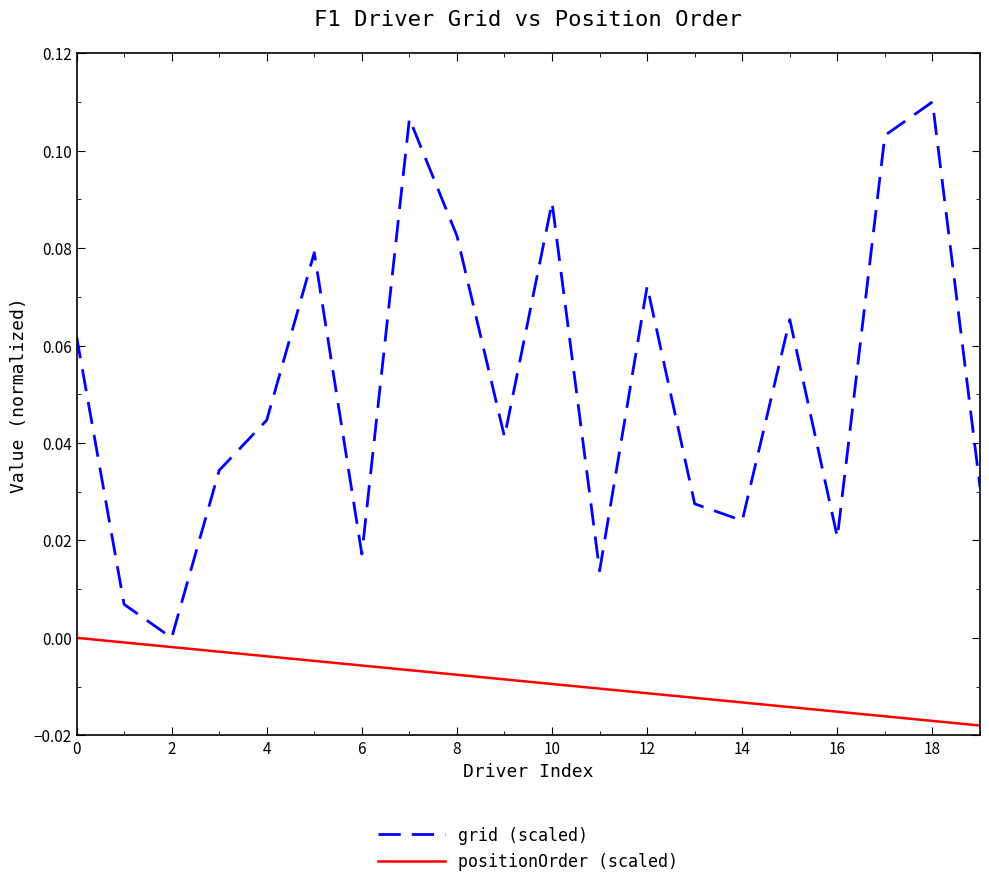

True or false: grid (scaled) has more than 0 interior local peaks.

True